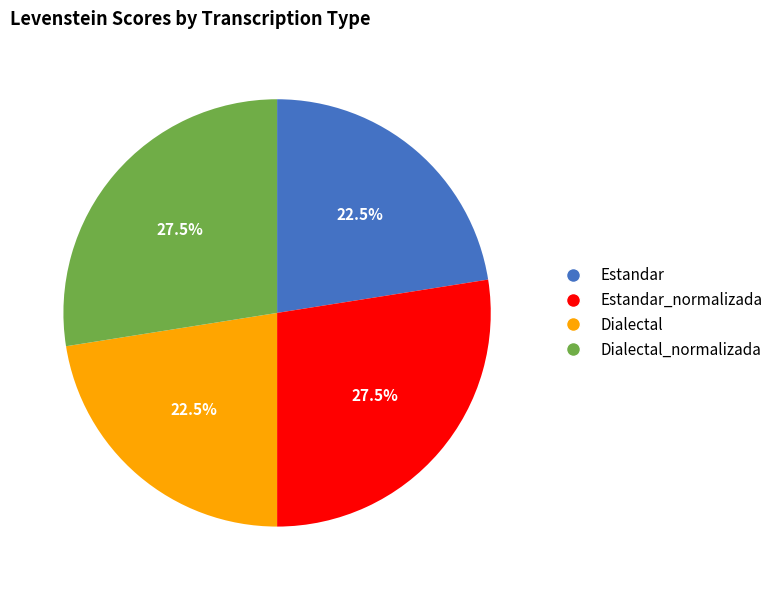

Is there any slice that represents more than half of the pie?

No